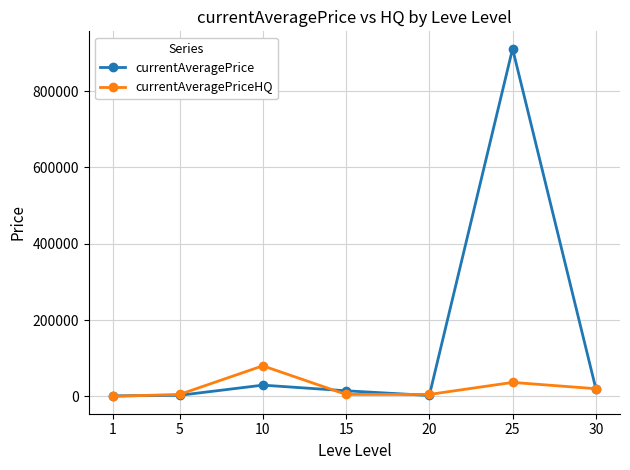

True or false: currentAveragePrice has a value of 14556.2 at 15.

True